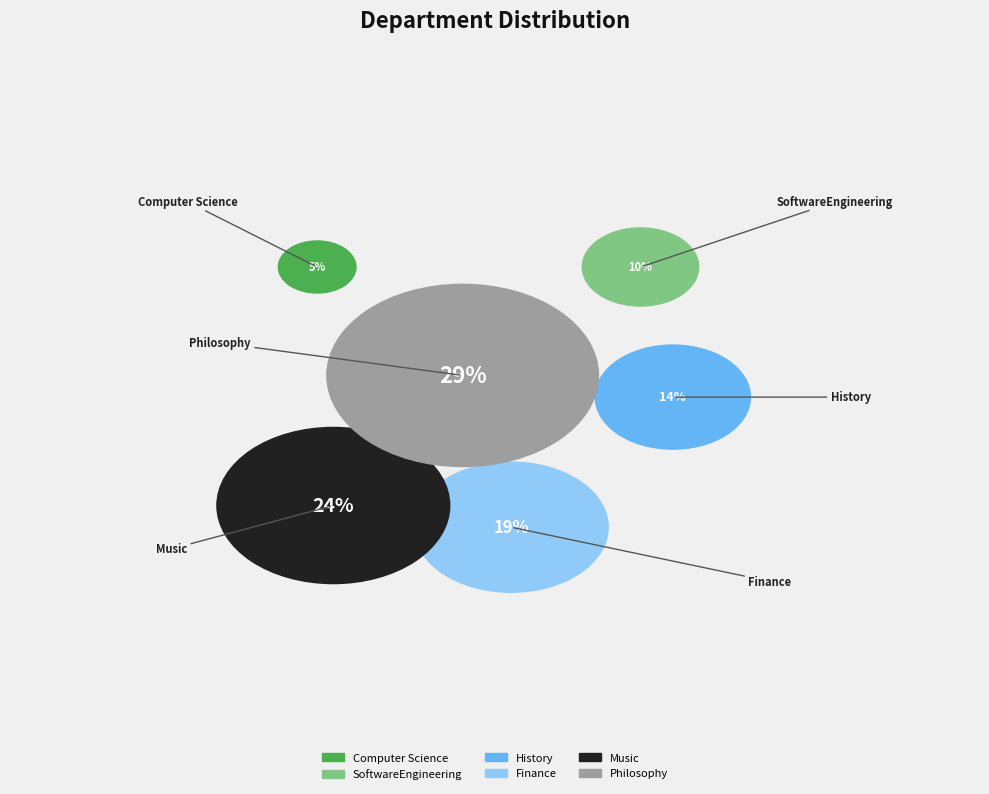

Combined, do Computer Science and History account for over 50%?

No